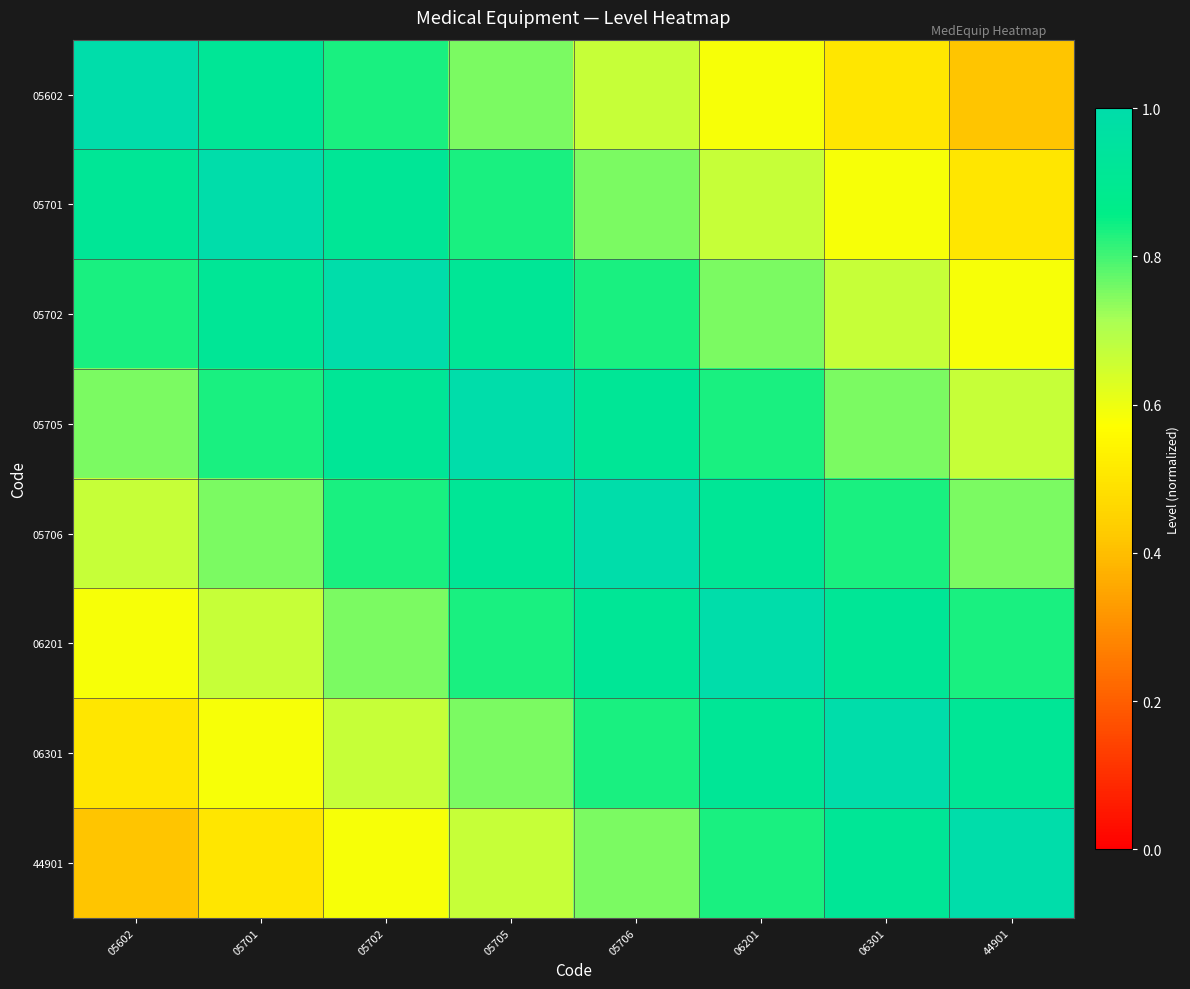

At how many categories does at least one series exceed 0?

8